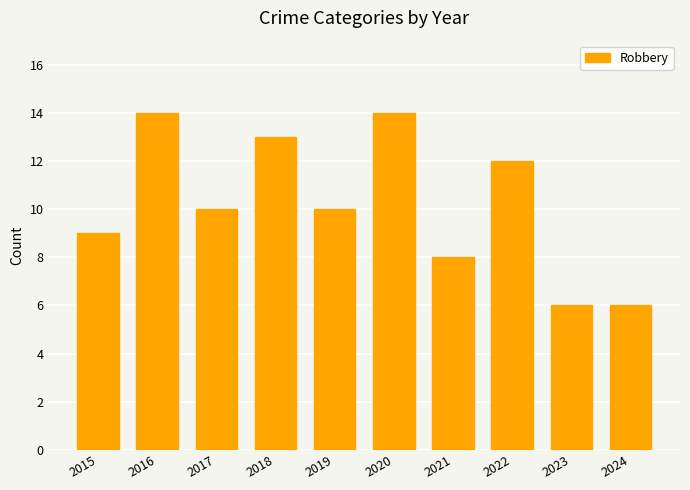

Reading left to right, extract all data points from this chart.

2015=9	2016=14	2017=10	2018=13	2019=10	2020=14	2021=8	2022=12	2023=6	2024=6